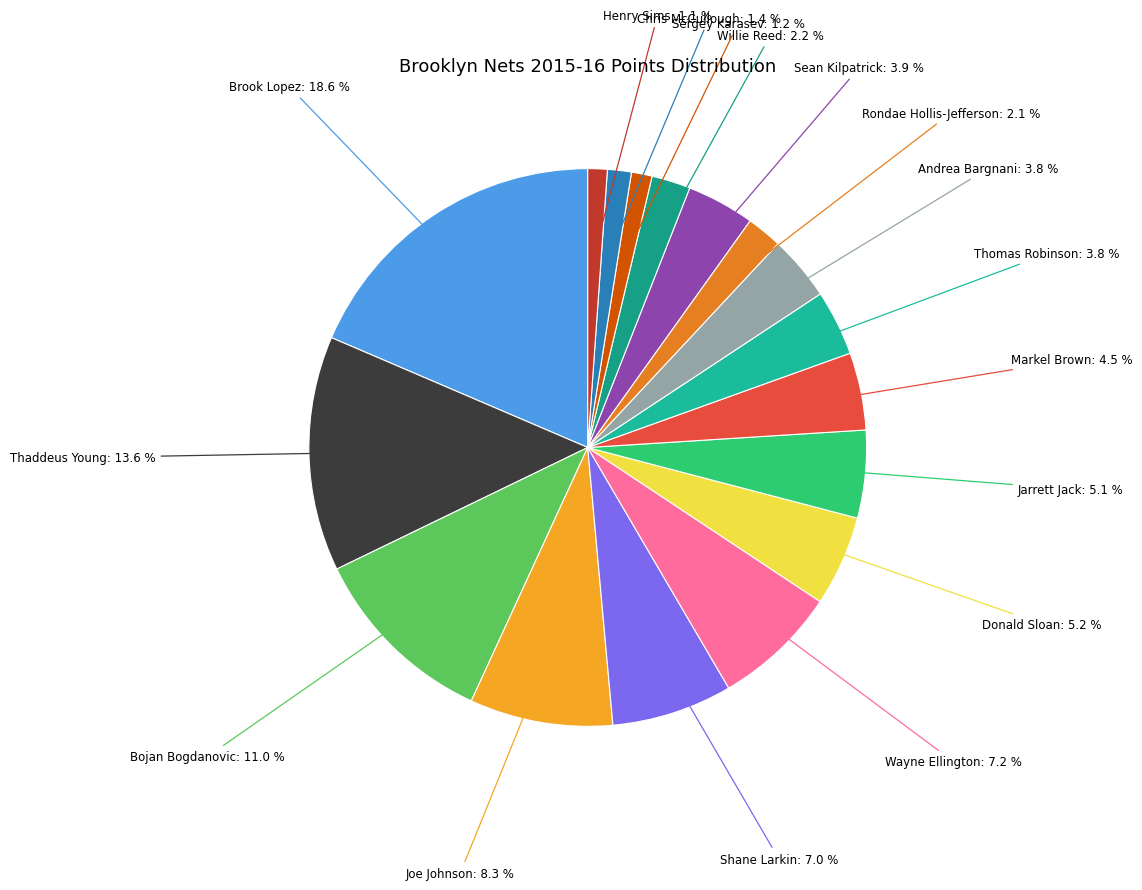

How many segments does this pie chart have?

17